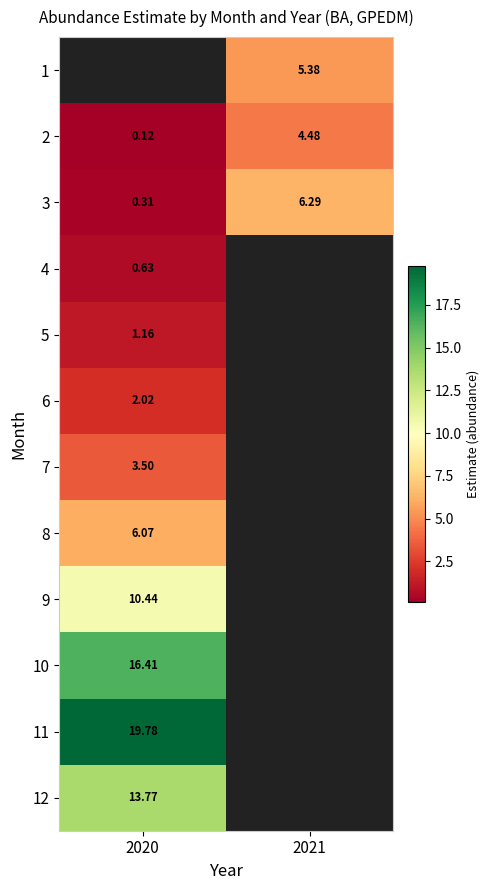

True or false: 2 has a value of 0.1 at 2020.

True